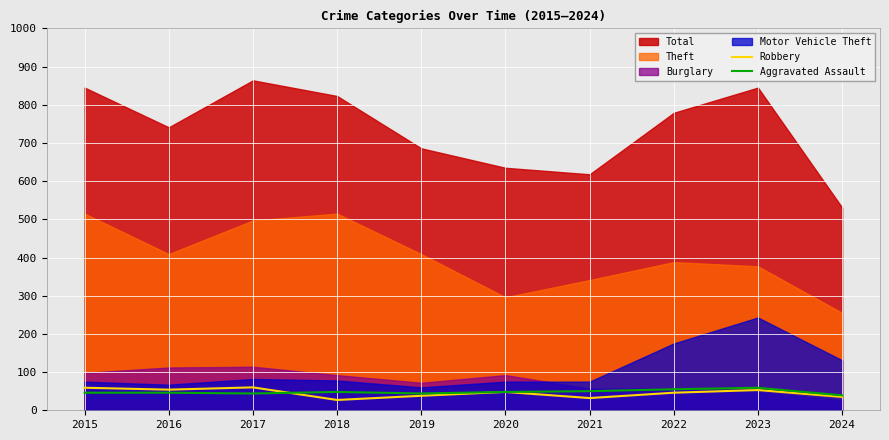

Between 2022 and 2021, which is larger?

2022